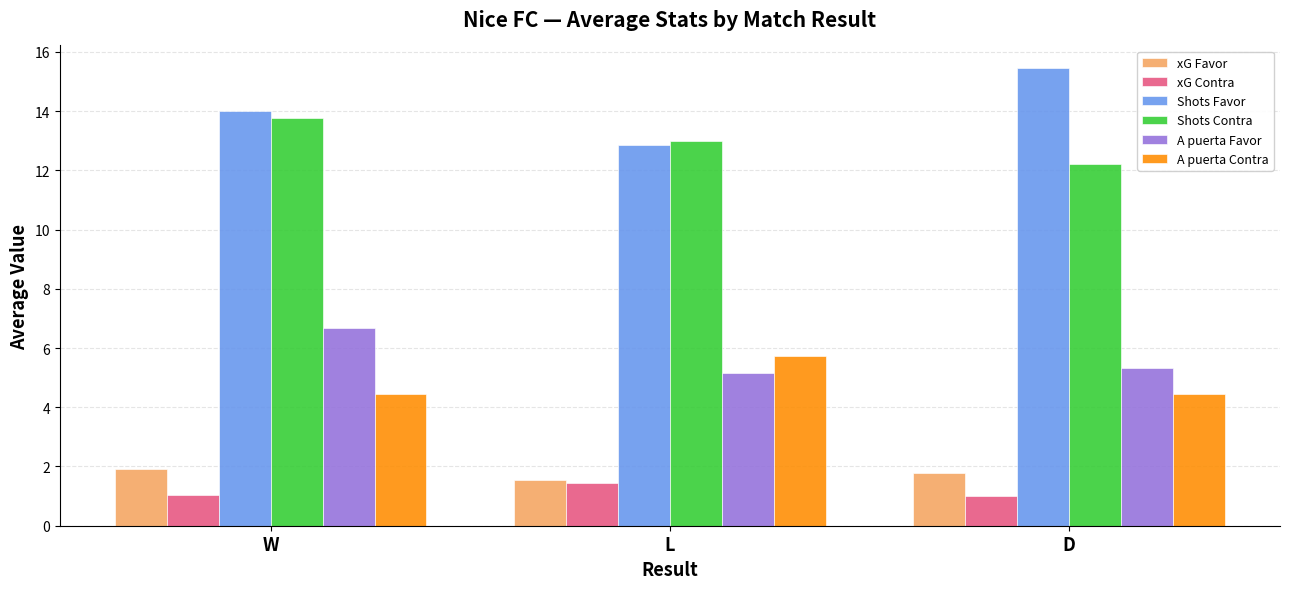

What position from the right is W?

3